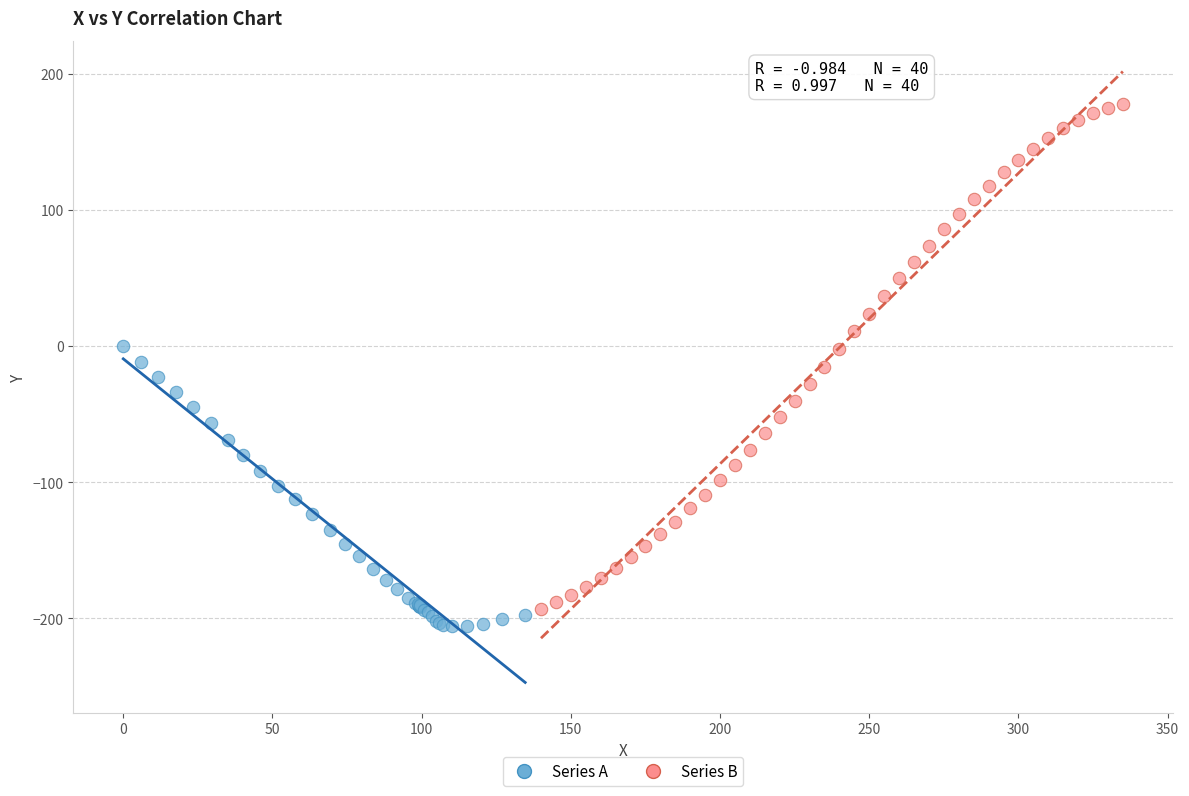

Which series reaches the maximum Y coordinate?

Series B